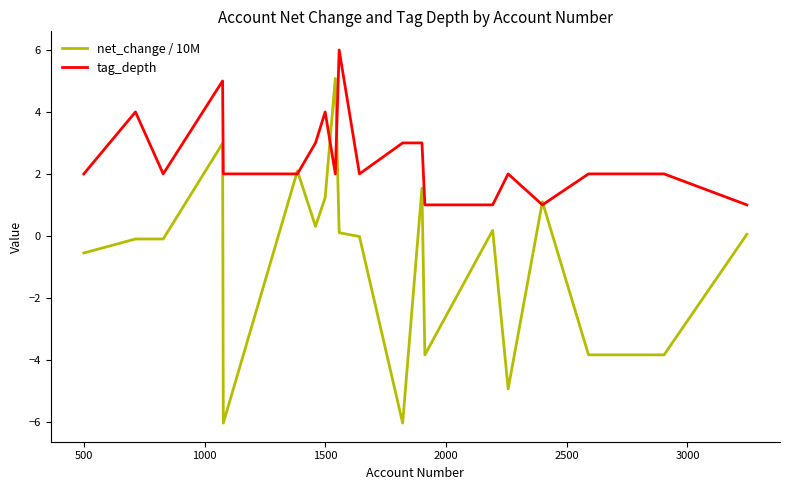

Does the chart have visible grid lines?

No